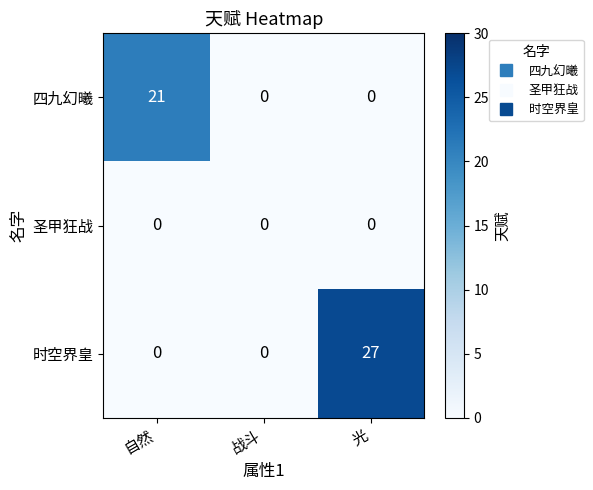

List the series in order of their peak value, lowest first.

圣甲狂战, 四九幻曦, 时空界皇